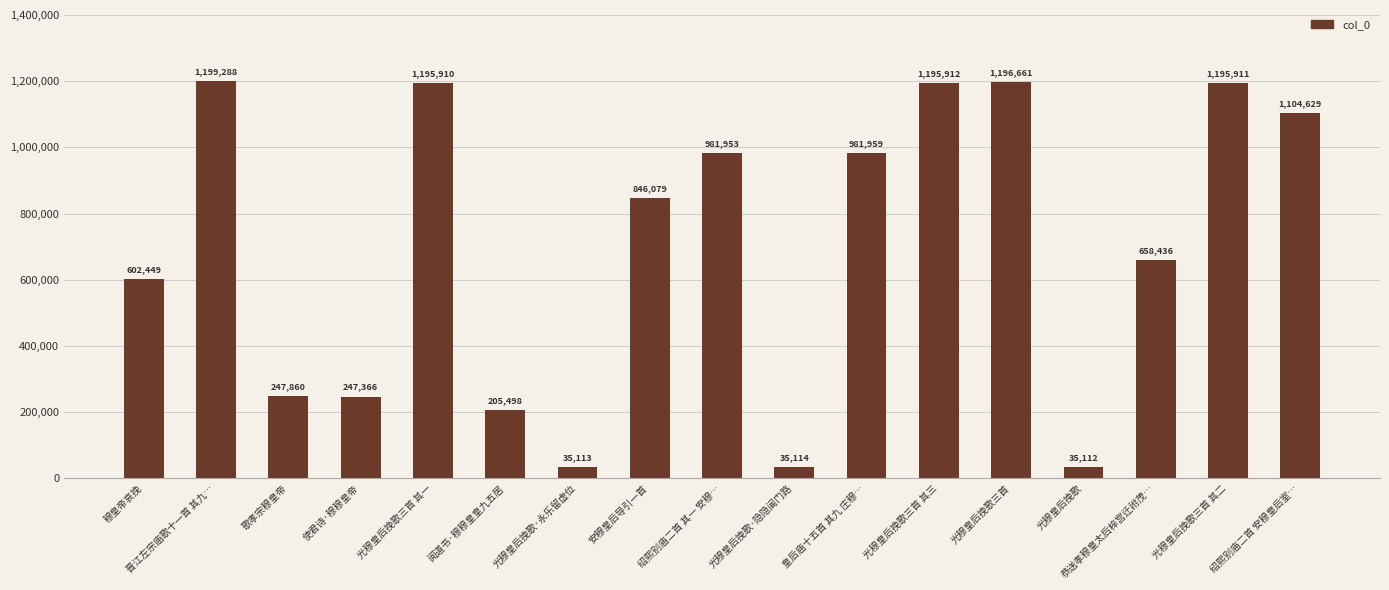

What is the difference between the second highest and second lowest values?

1161548